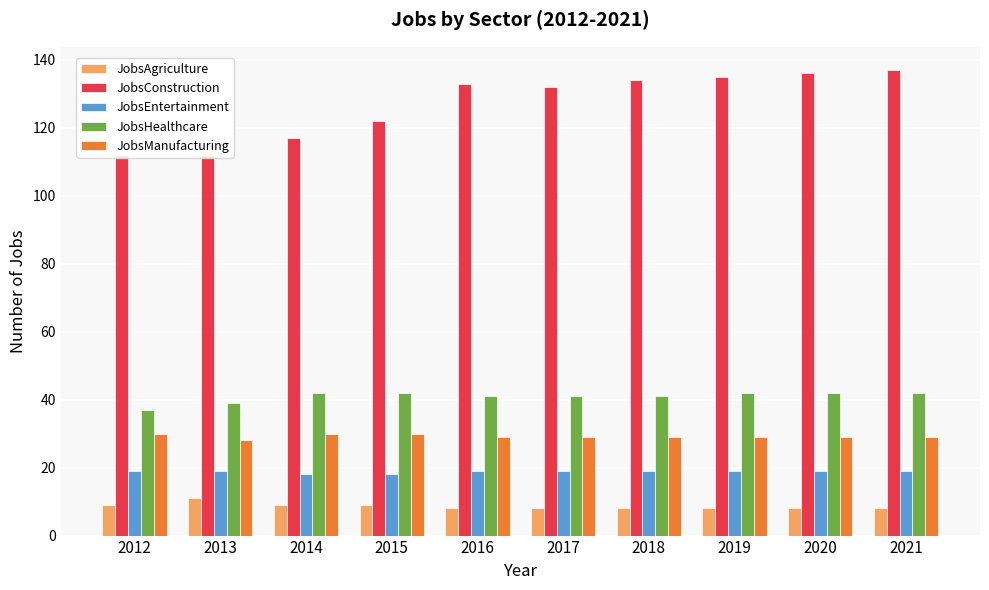

Reading left to right, what are all the values shown in this chart?

JobsAgriculture: 9	11	9	9	8	8	8	8	8	8
JobsConstruction: 112	112	117	122	133	132	134	135	136	137
JobsEntertainment: 19	19	18	18	19	19	19	19	19	19
JobsHealthcare: 37	39	42	42	41	41	41	42	42	42
JobsManufacturing: 30	28	30	30	29	29	29	29	29	29